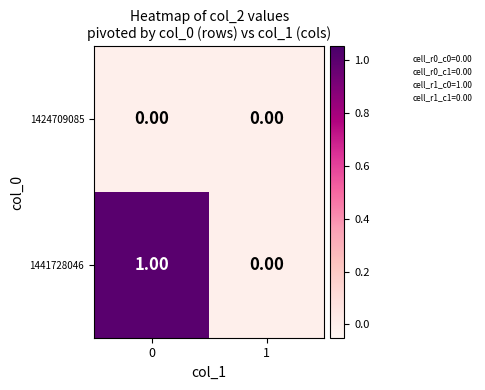

Which series has the widest spread of values?

1441728046